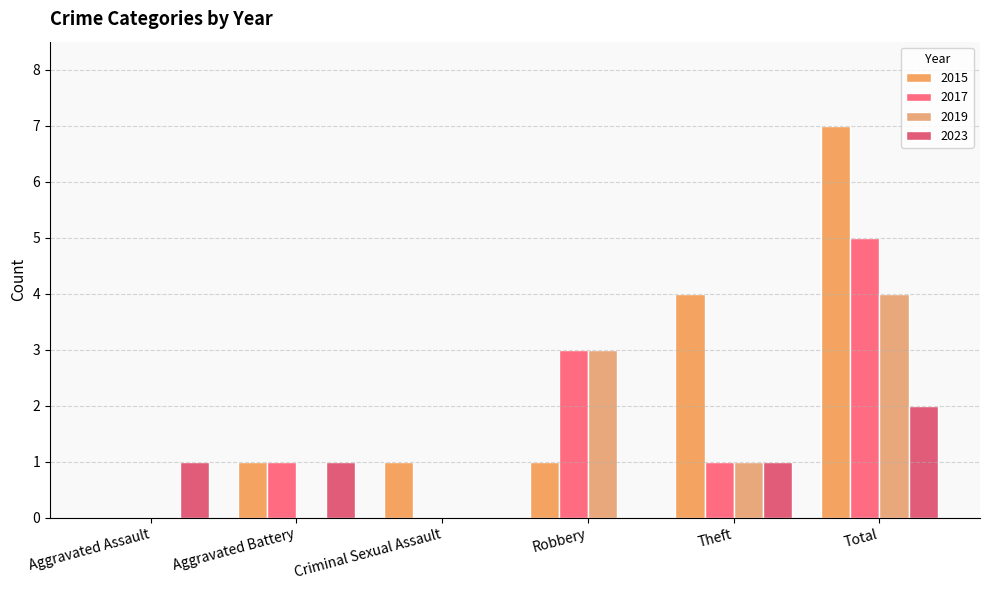

Count the number of categories in the chart.

6